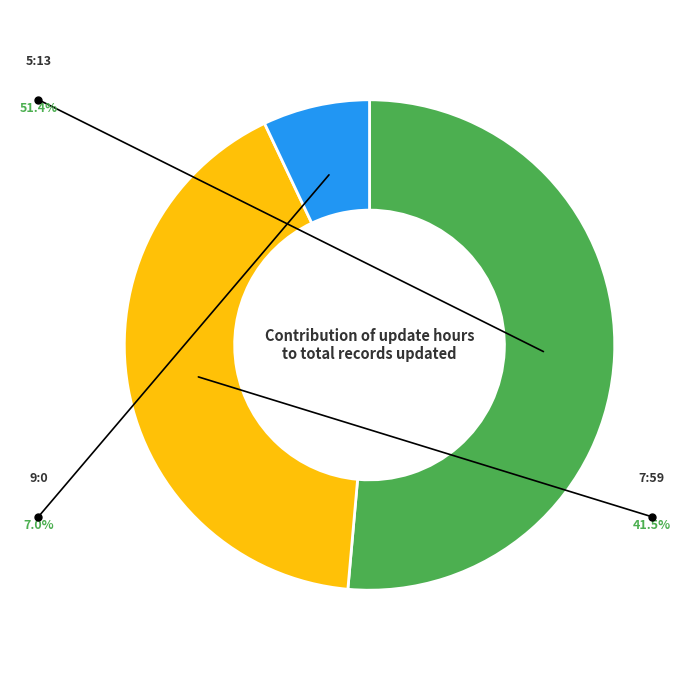

How many segments does this pie chart have?

3